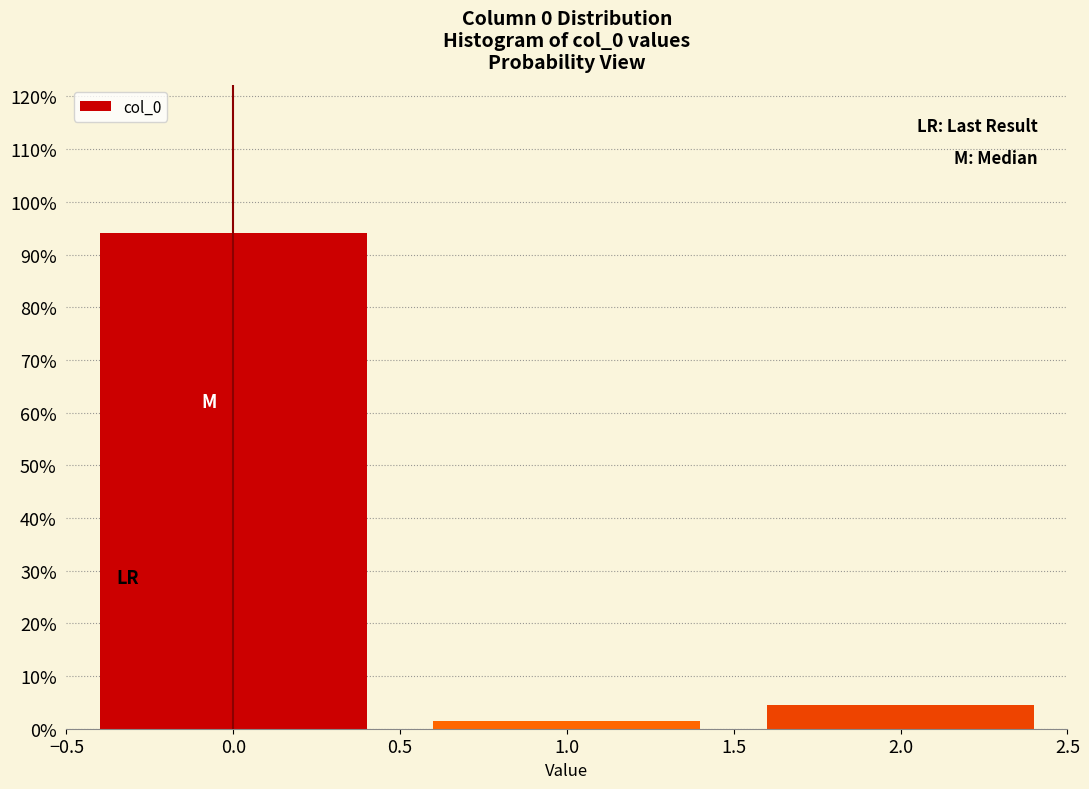

Reading left to right, list every bar in this chart as the range it spans on the x-axis followed by its height. The values are not printed on the chart, so give them approximately, as read against the axis.

-0.5 to 0.5: 94
0.5 to 1.5: 1
1.5 to 2.5: 4